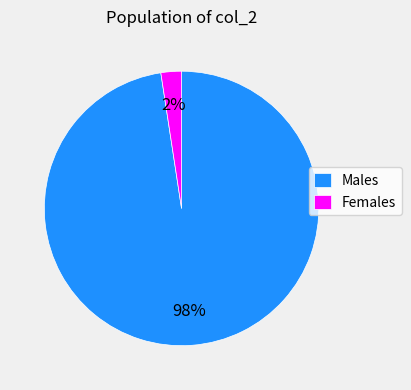

Which slice represents more than half of the pie?

Males